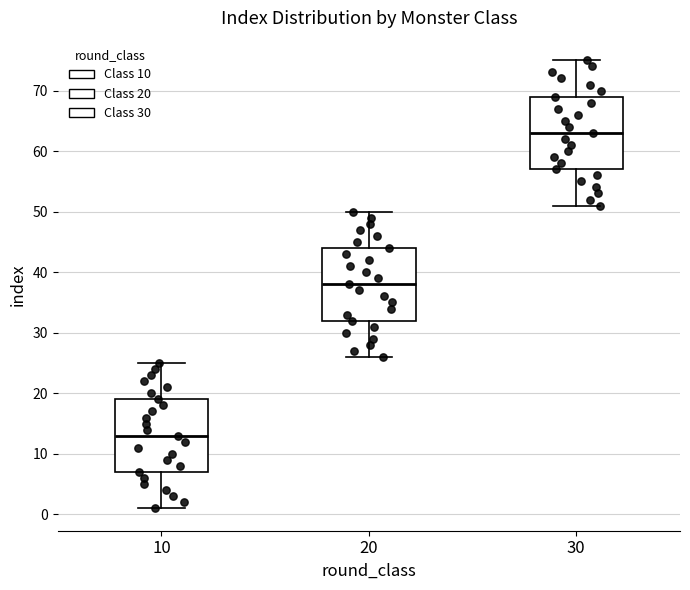

Where does the upper whisker of the box at x = 20 end on the y-axis? The values are not printed on the chart, so give them approximately, as read against the axis.

50